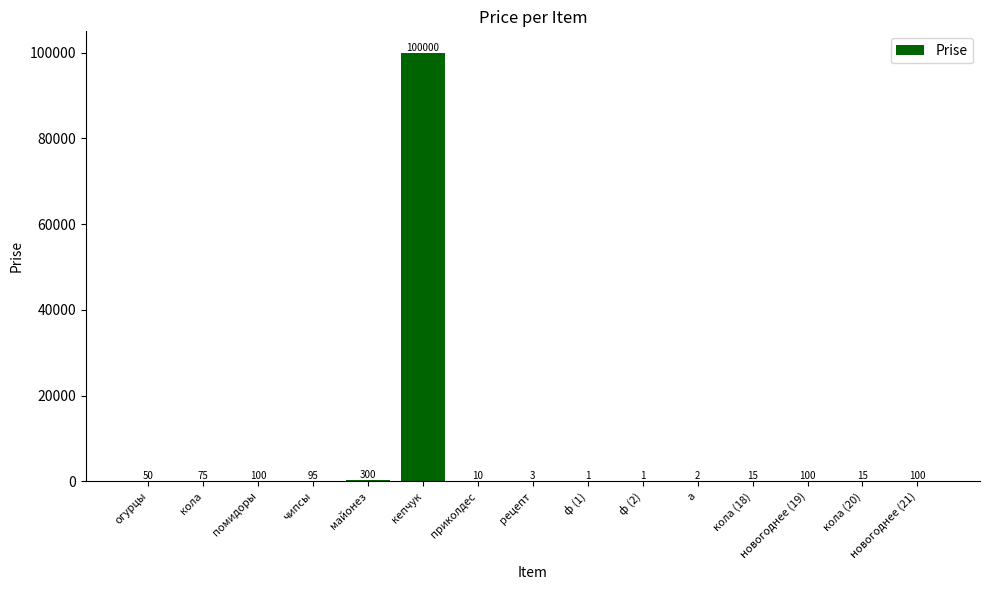

Is it true that the value at кепчук is 174542?

False